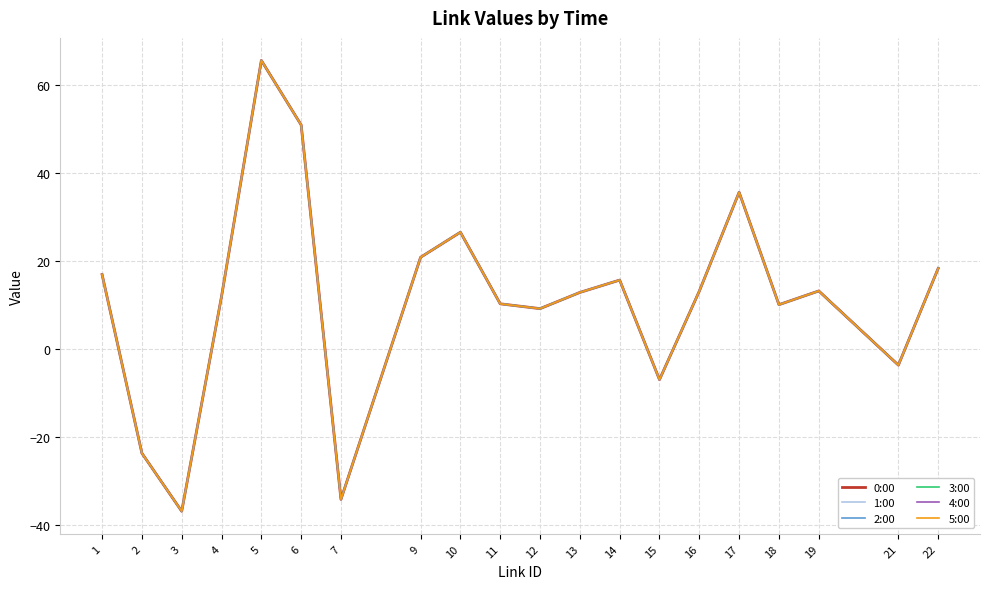

What is the value of the 0:00 point at the 18th from the left?

13.2